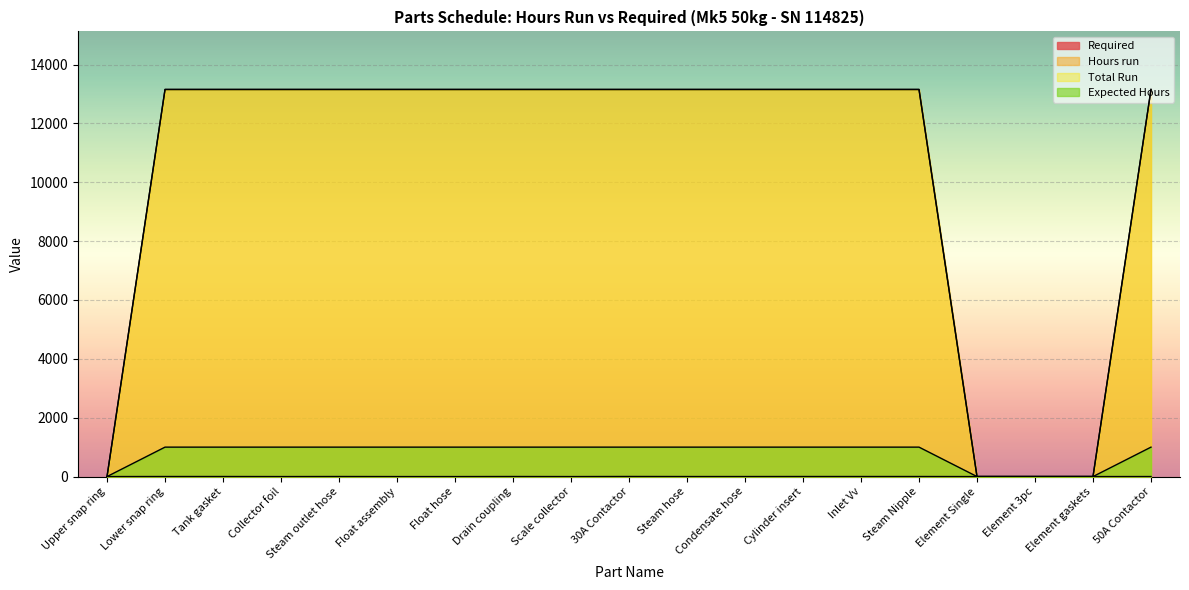

Does the chart display data point markers on the line(s)?

No